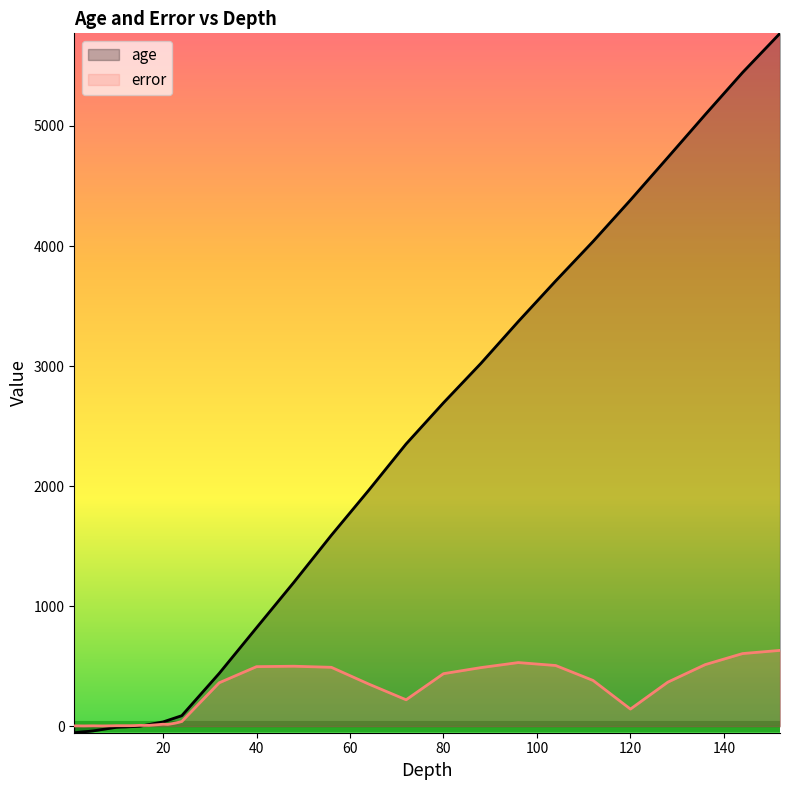

What is the spread (max minus min) of values at 40?

324.5